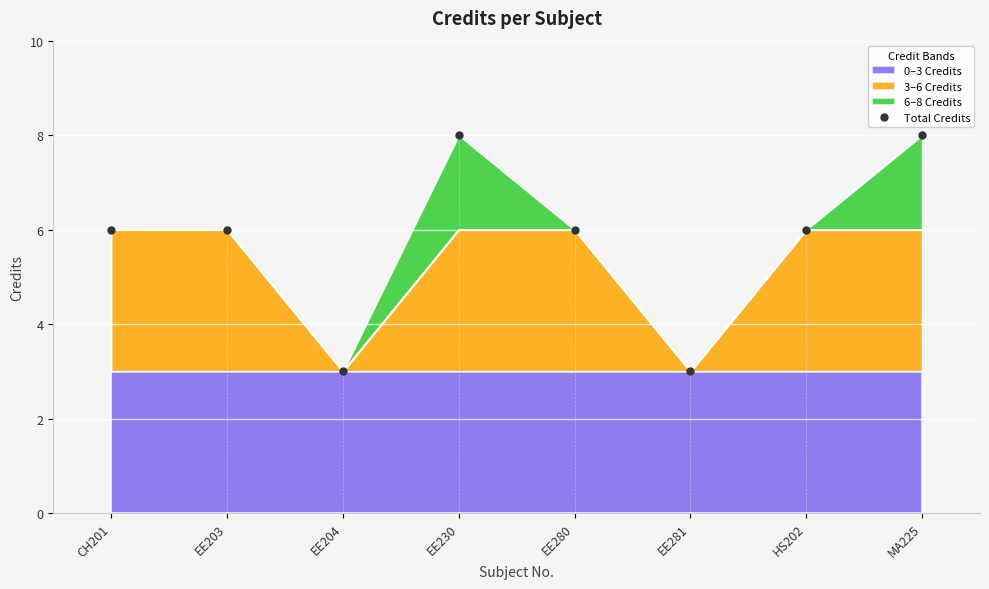

At which category does the chart reach its peak across all series?

EE230